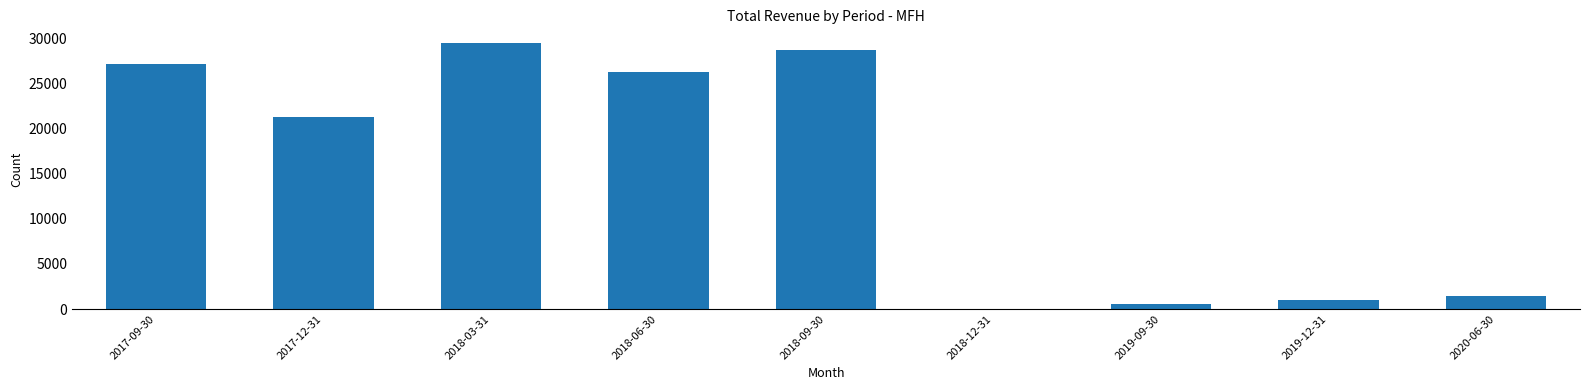

What is the sum of all values?

135900